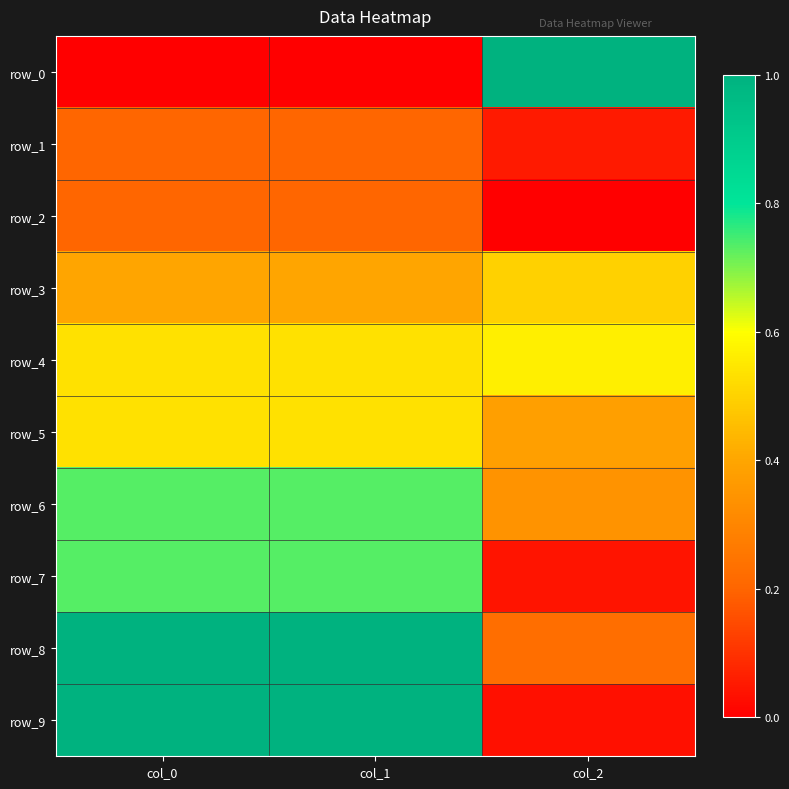

What is the difference between the row_0 values at col_1 and col_2?

1.0